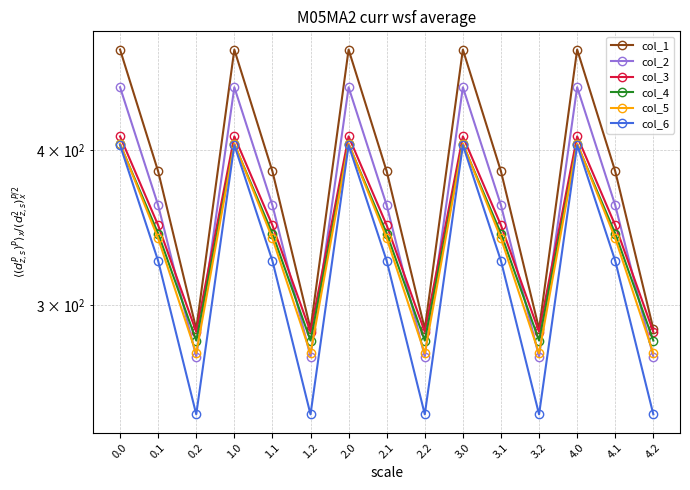

List the labels in order of col_6 value, smallest first.

0.2, 1.2, 2.2, 3.2, 4.2, 0.1, 1.1, 2.1, 3.1, 4.1, 0.0, 1.0, 2.0, 3.0, 4.0